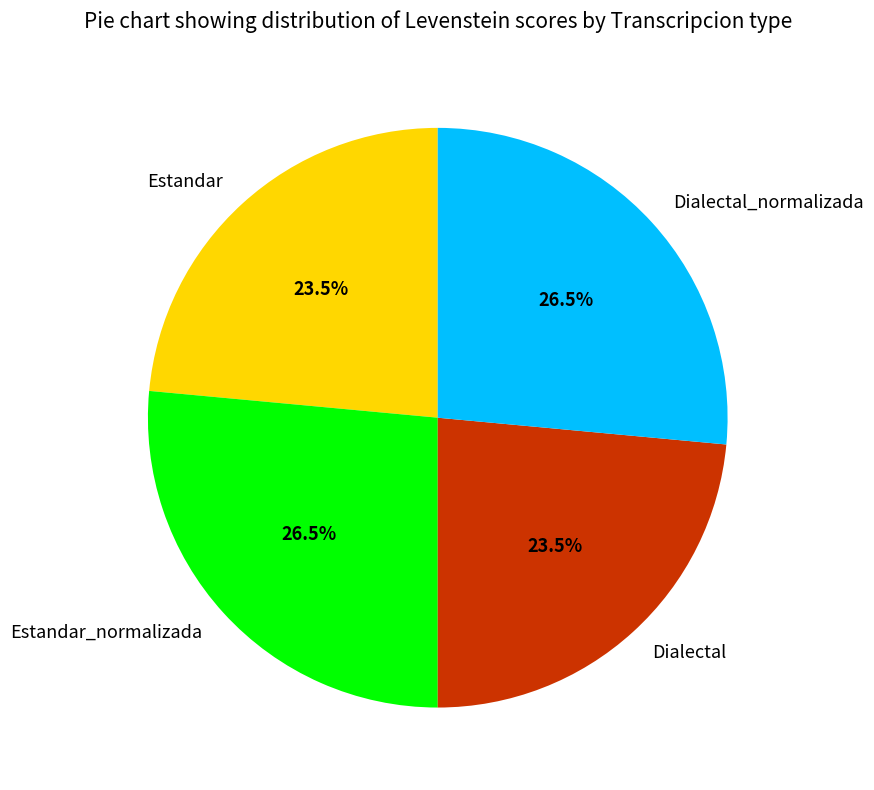

What percentage do Estandar and Dialectal_normalizada together represent?

50.0%